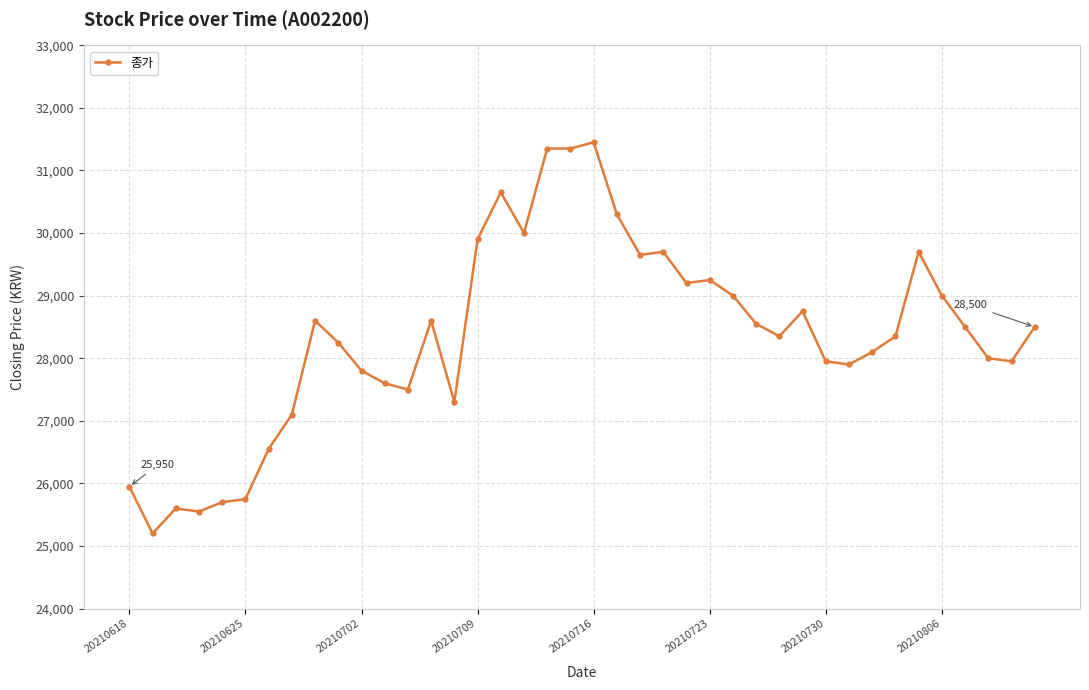

How many distinct data groups are displayed?

1